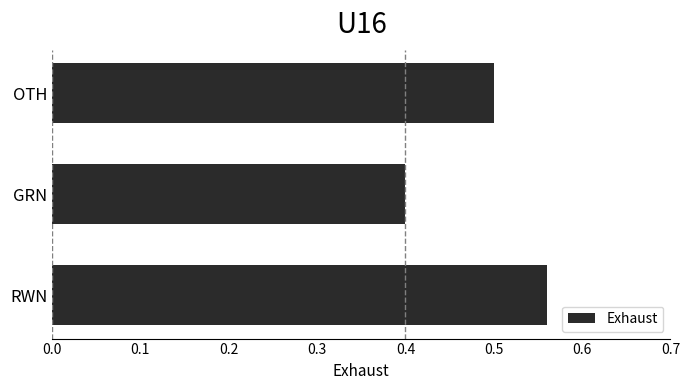

List the labels in order of value, smallest first.

GRN, OTH, RWN